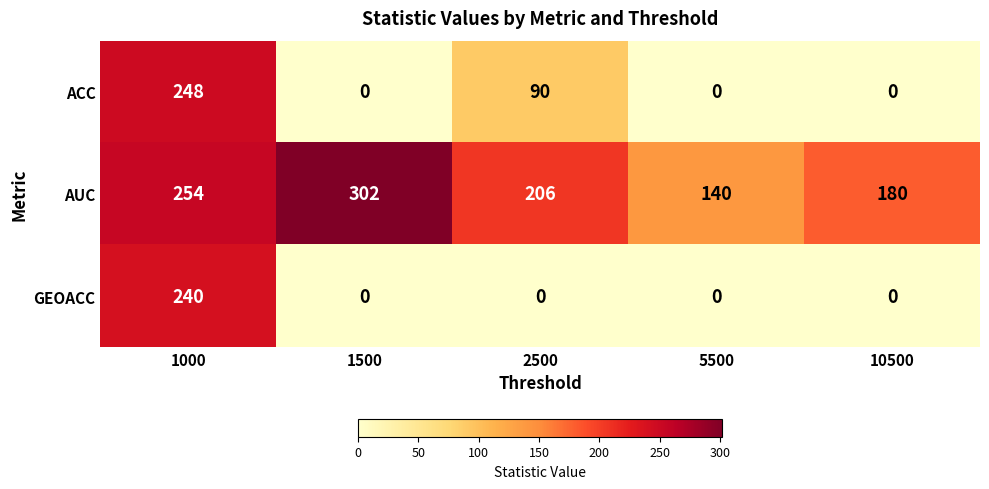

Reading left to right, list all the values displayed in this chart.

ACC: 1000=248	1500=0	2500=90	5500=0	10500=0
AUC: 1000=254	1500=302	2500=206	5500=140	10500=180
GEOACC: 1000=240	1500=0	2500=0	5500=0	10500=0